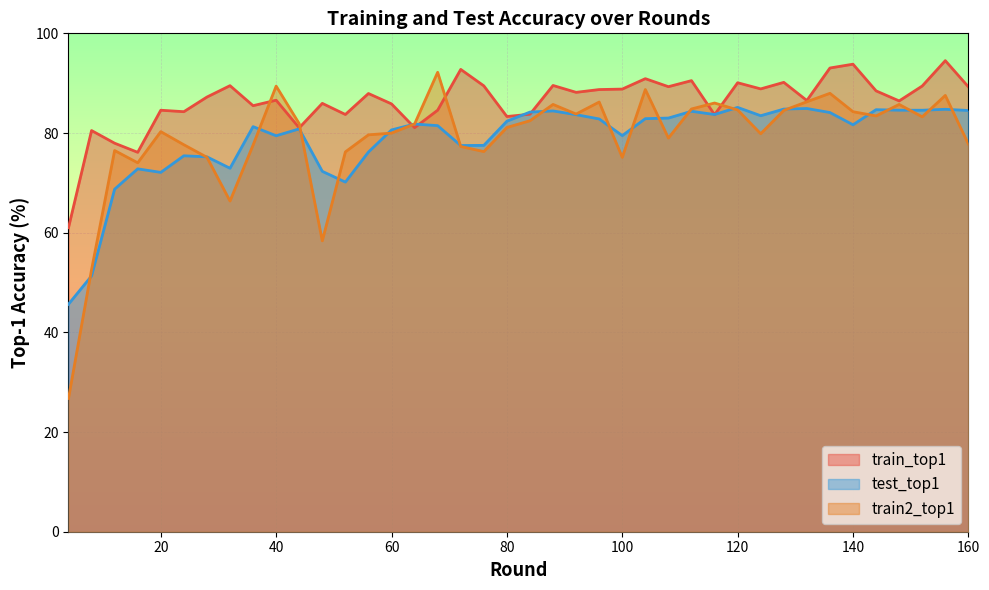

List the labels in order of test_top1 value, smallest first.

4, 8, 12, 52, 20, 48, 16, 32, 28, 24, 56, 72, 76, 40, 100, 60, 44, 36, 68, 140, 64, 80, 96, 104, 108, 124, 92, 116, 136, 84, 112, 88, 160, 152, 148, 144, 156, 128, 132, 120